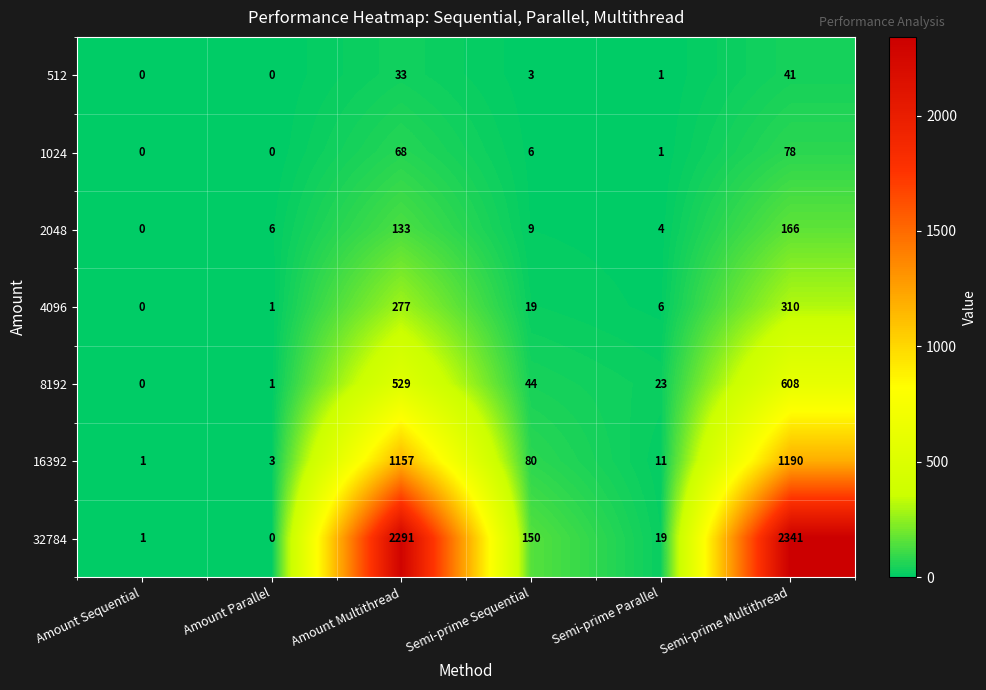

Rank the series by their maximum value, from lowest to highest.

512, 1024, 2048, 4096, 8192, 16392, 32784